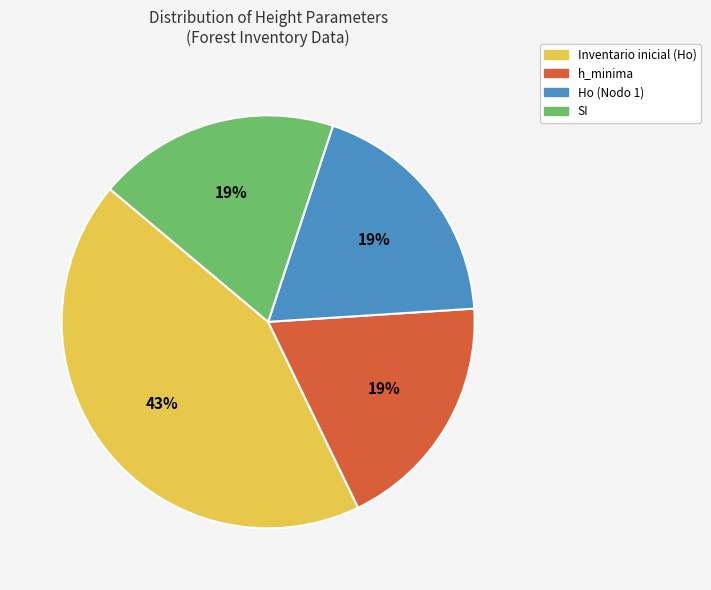

How many slices are in this pie chart?

4